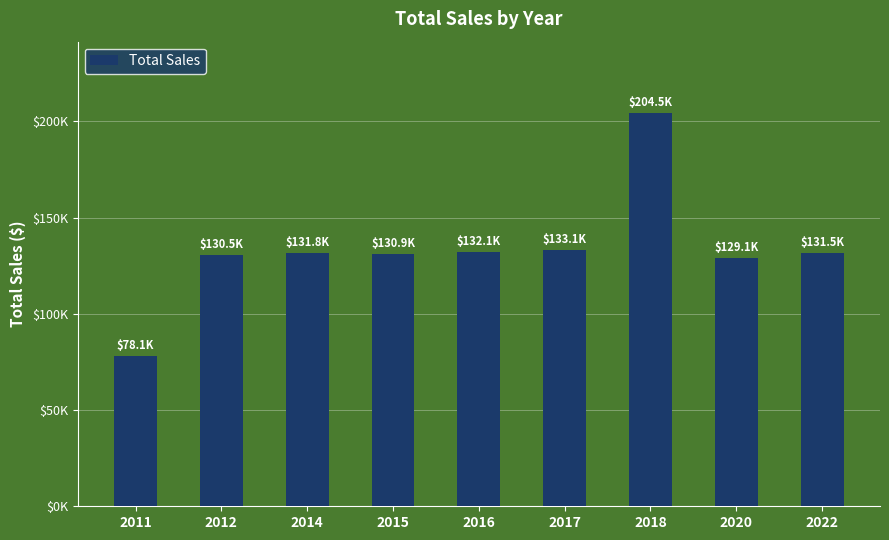

Is it true that the value at 2015 is 194801.3?

False